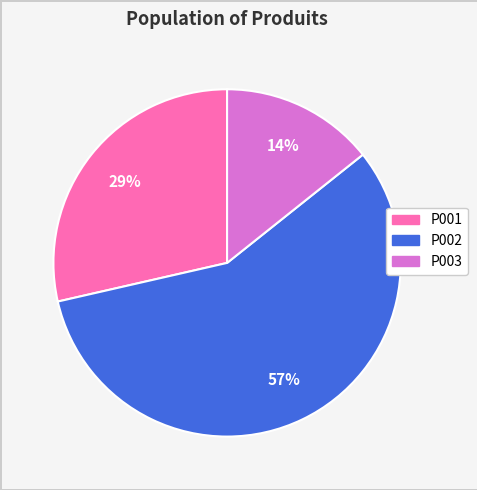

Approximately how many times larger is the value at P003 compared to P001?

0.5